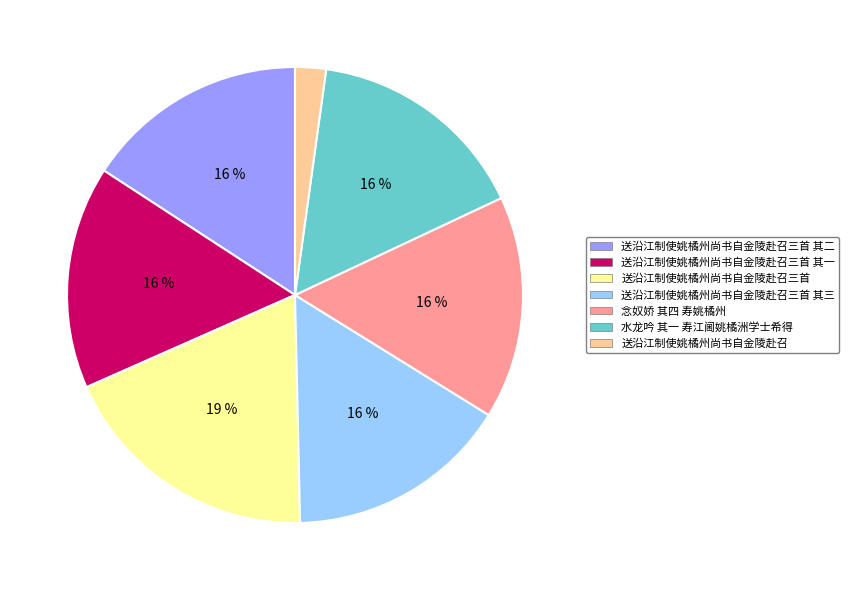

What is the smallest slice in the pie chart?

送沿江制使姚橘州尚书自金陵赴召